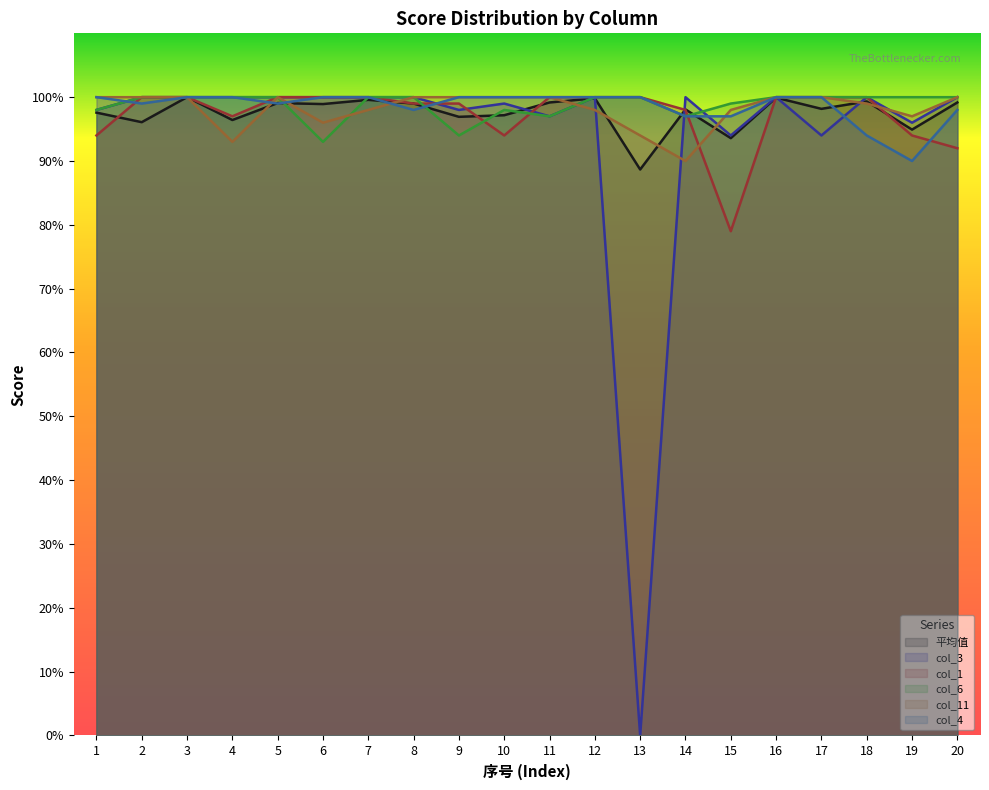

After their last crossing, which series has the higher values: col_6 or 平均值?

col_6